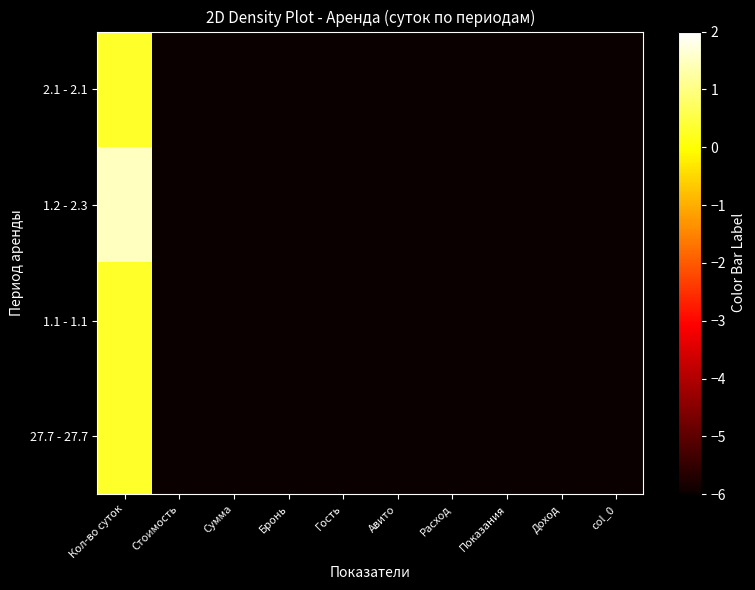

At which category is the sum across all series the highest?

Кол-во суток